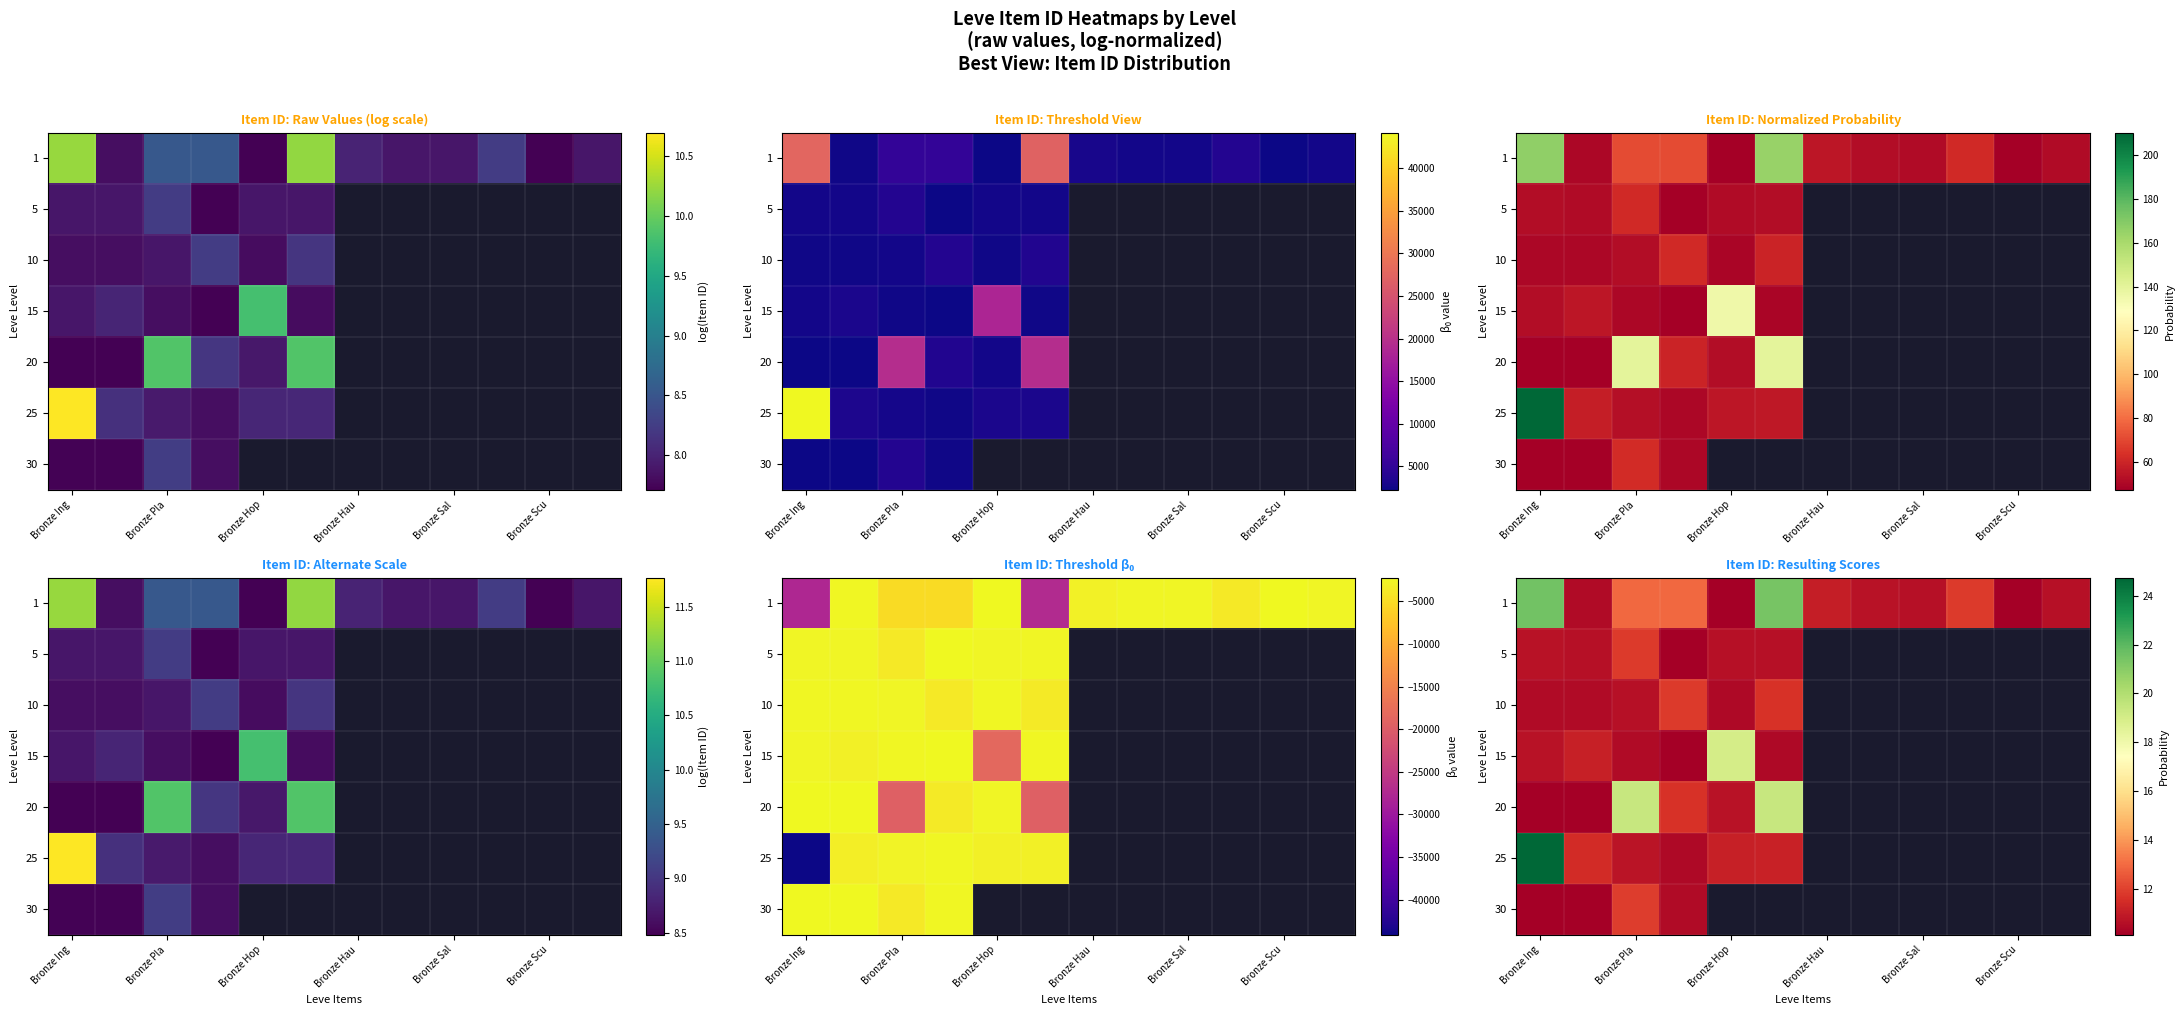

Between 11 and 9, which is larger?

9